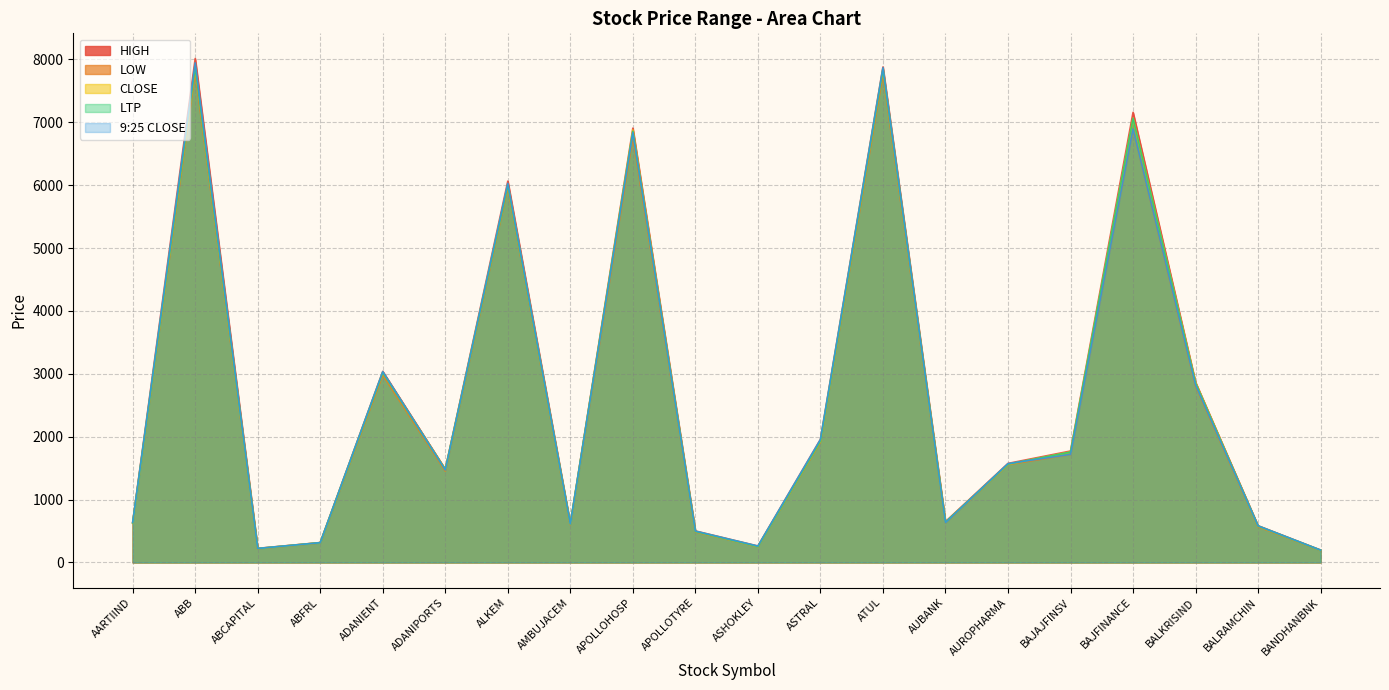

At which label does CLOSE first exceed 1561?

ABB